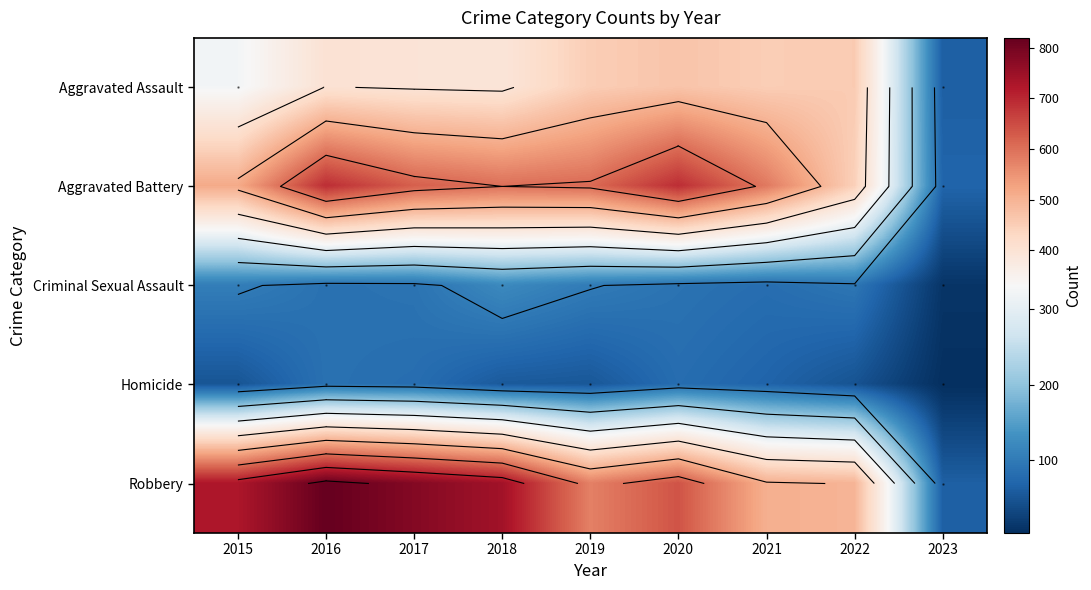

True or false: Aggravated Battery has a value of 608 at 2019.

True